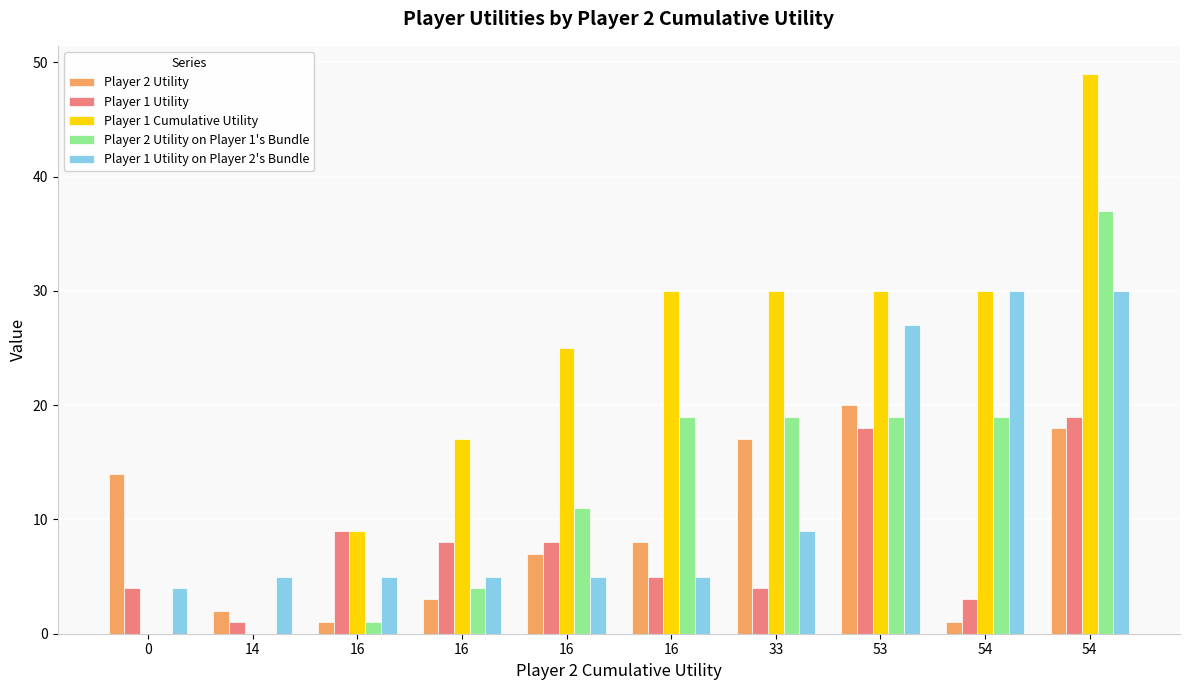

What are all the series names shown in the legend?

Player 2 Utility, Player 1 Utility, Player 1 Cumulative Utility, Player 2 Utility on Player 1's Bundle, Player 1 Utility on Player 2's Bundle